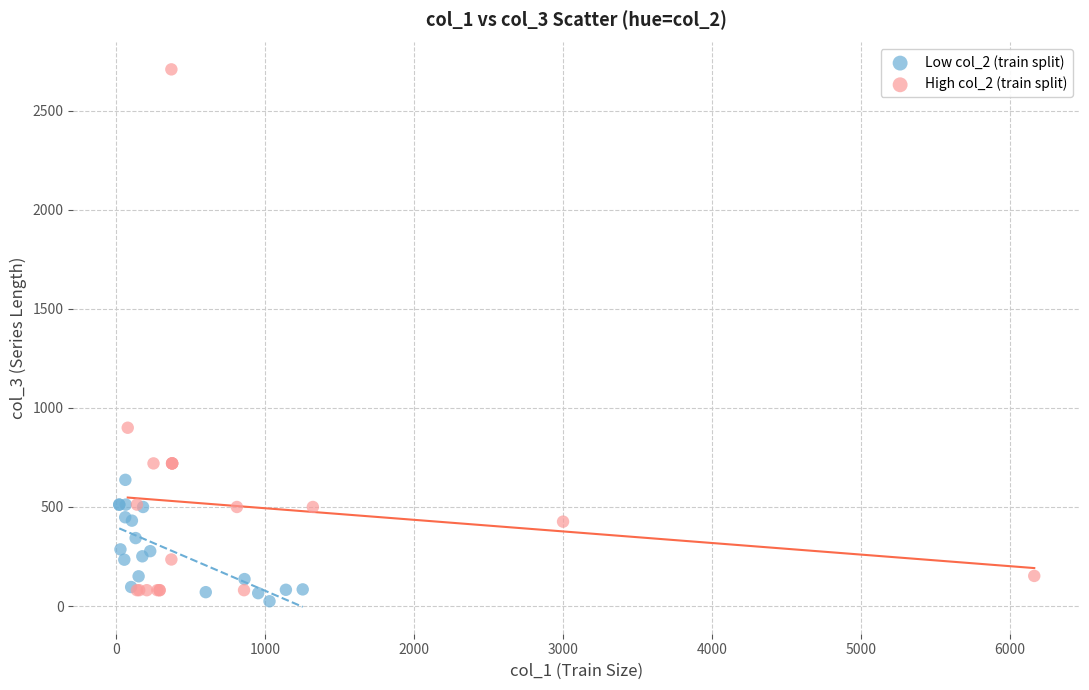

Which series has the widest spread of Y values?

High col_2 (train split)